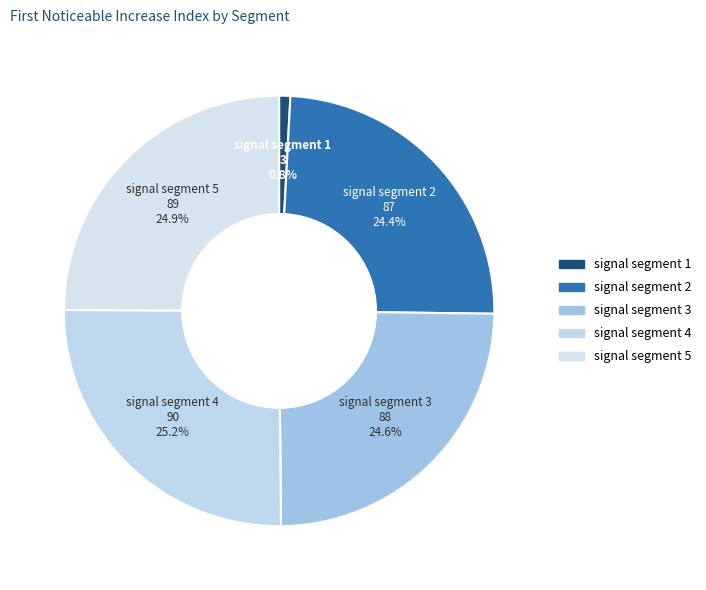

How much of the chart is everything except signal segment 2?

75.6%